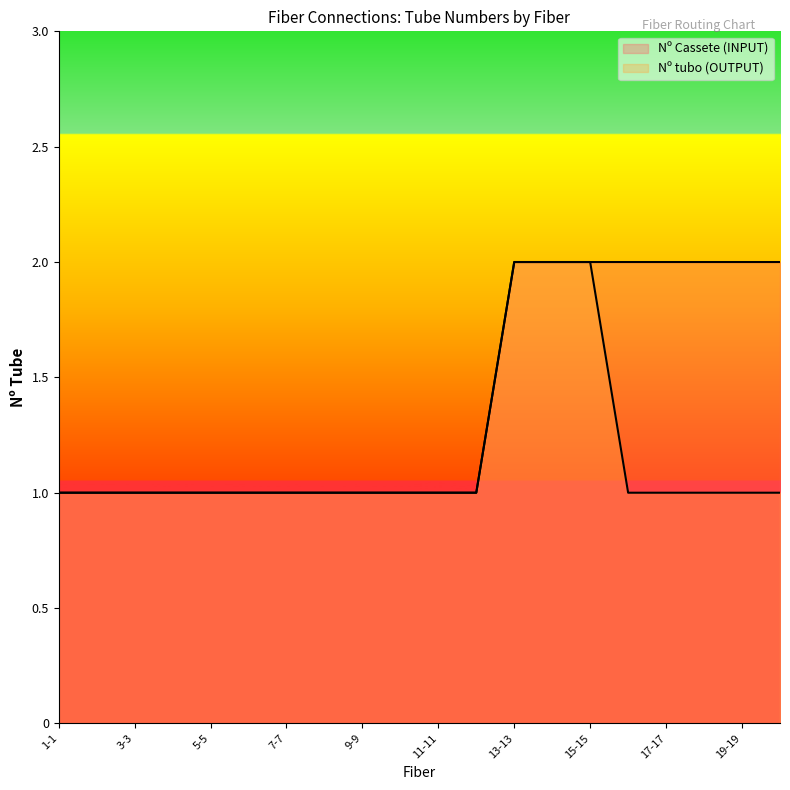

What is the label of the 12th point from the left?

12-12